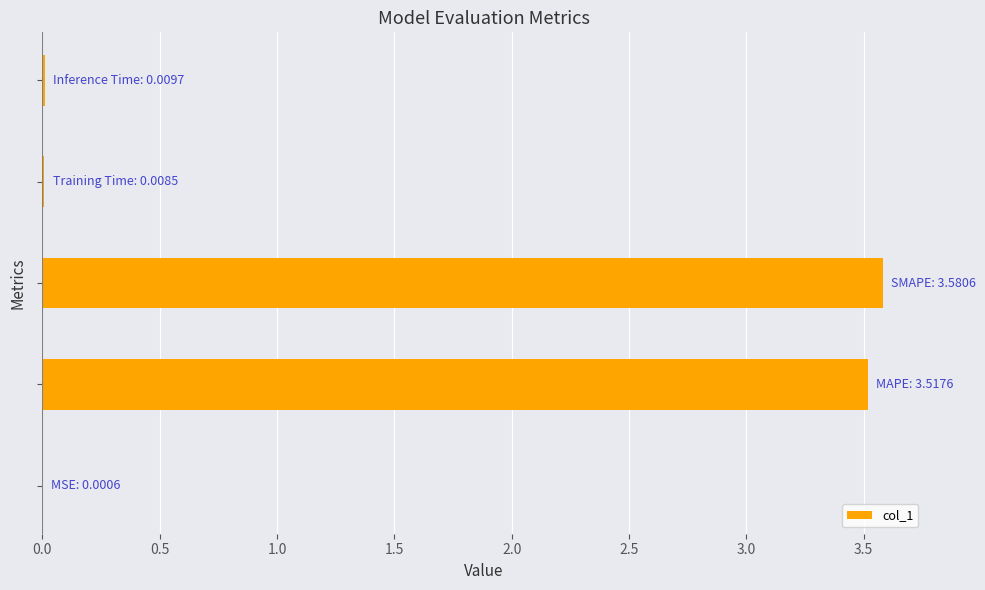

Are the bars grouped side by side (vs. stacked)?

No